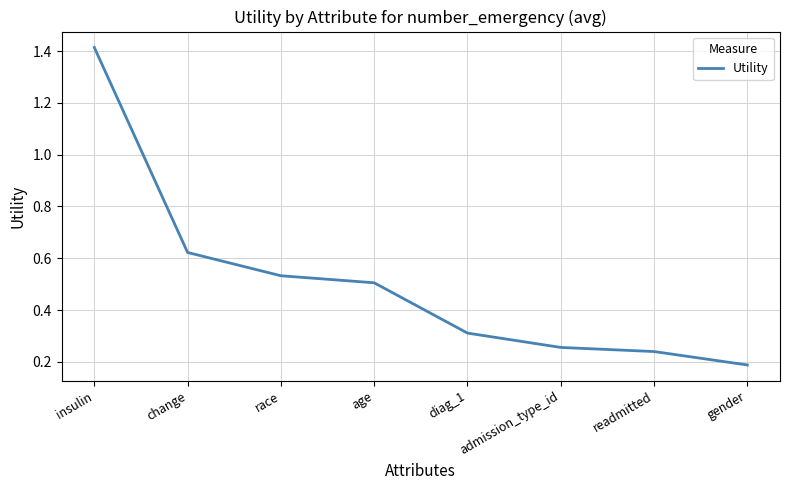

What is the sum of all values?

4.1